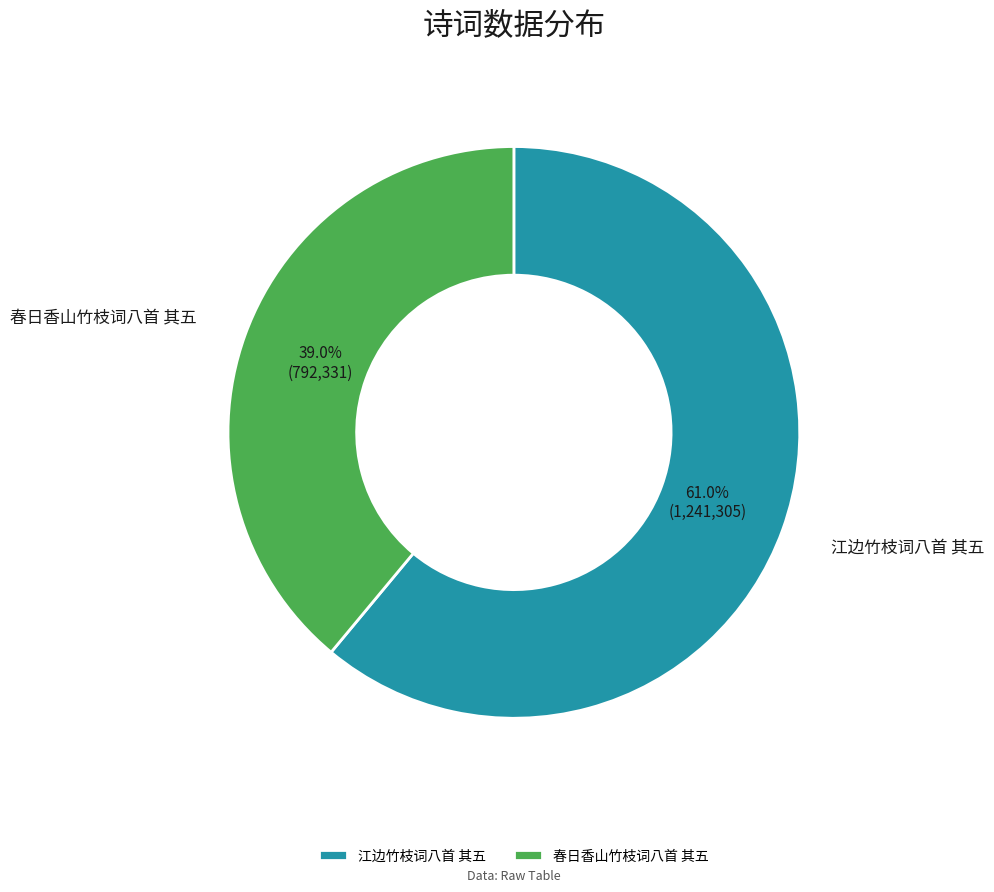

To the nearest percent, what is the combined percentage of 江边竹枝词八首 其五 and 春日香山竹枝词八首 其五?

100%